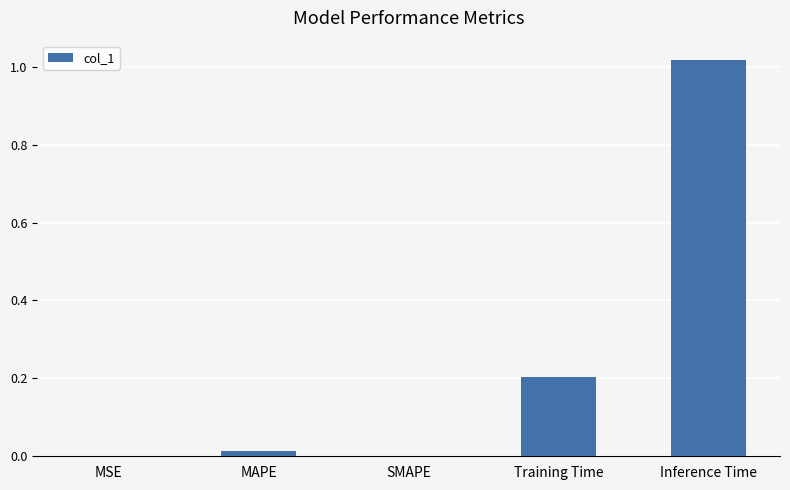

The chart shows a value of 0.2 at Training Time. True or false?

True